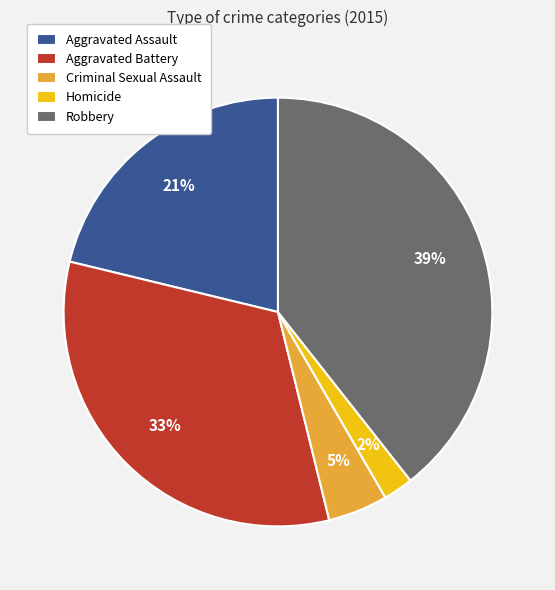

What is the largest slice in the pie chart?

Robbery